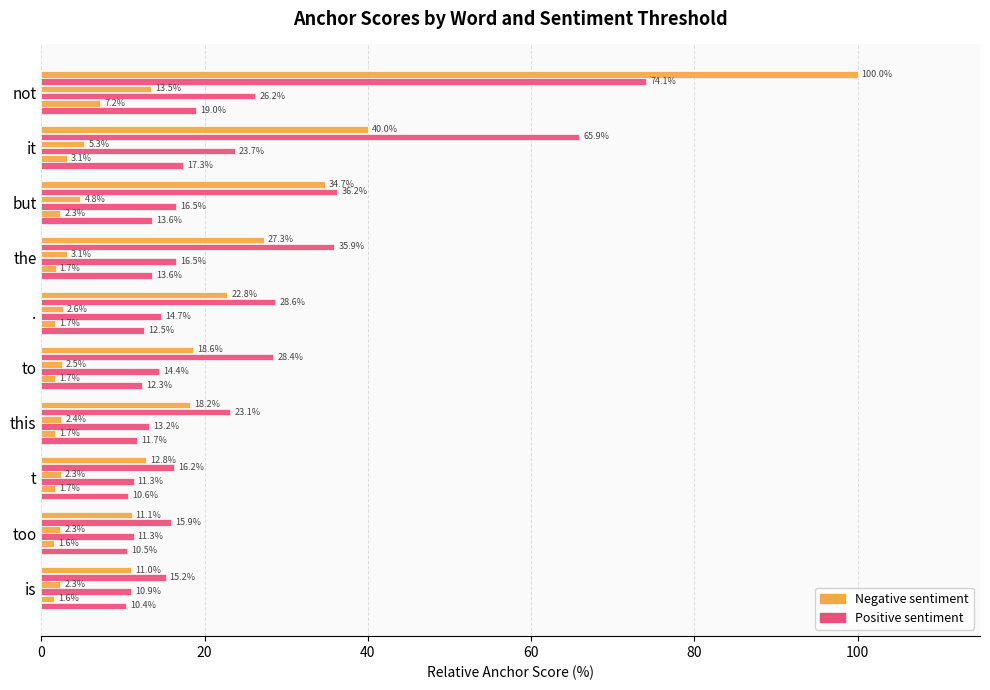

How many categories are shown in the chart?

10